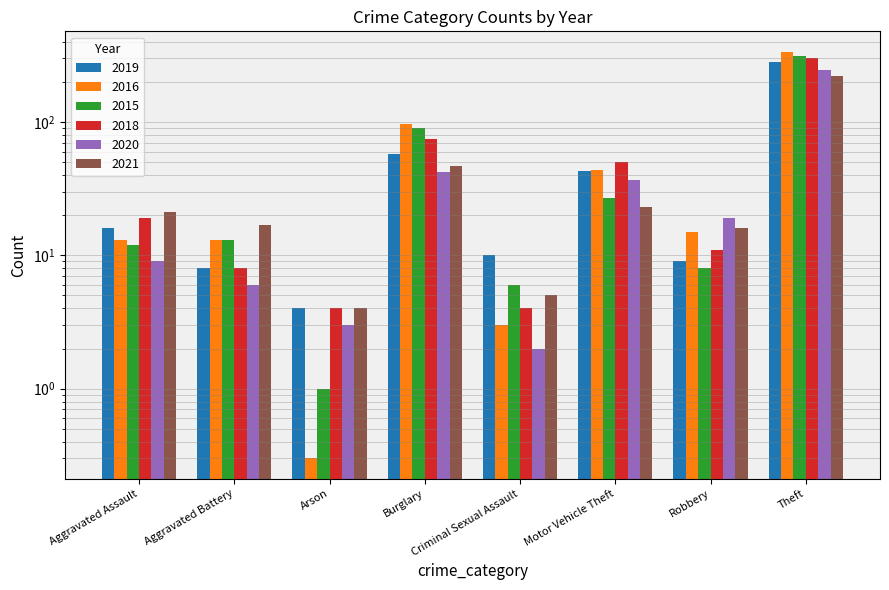

Count the number of data series in this chart.

6